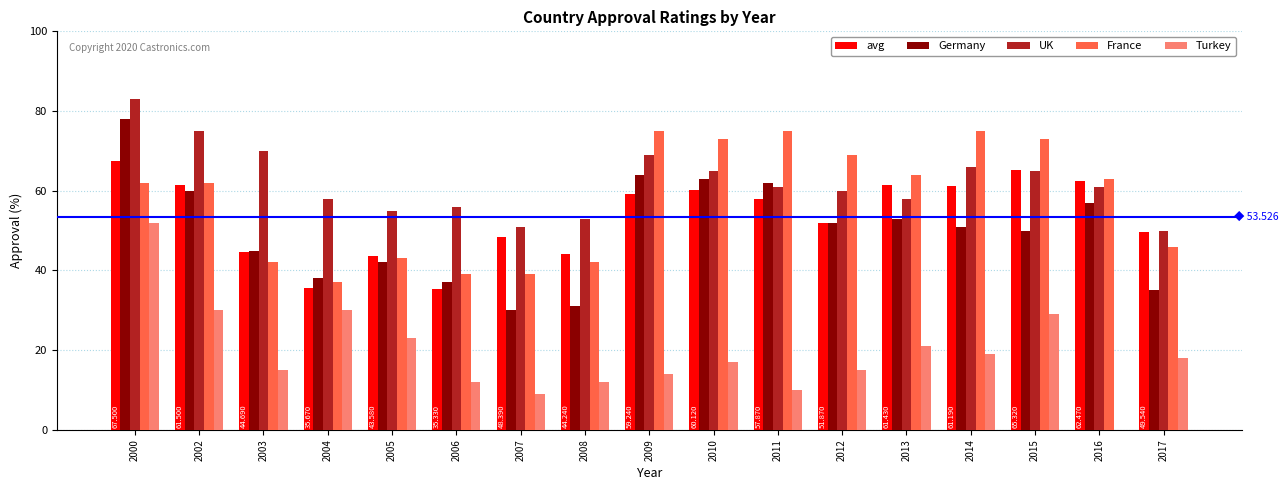

Between 2013 and 2016, which series saw the biggest shift?

Turkey